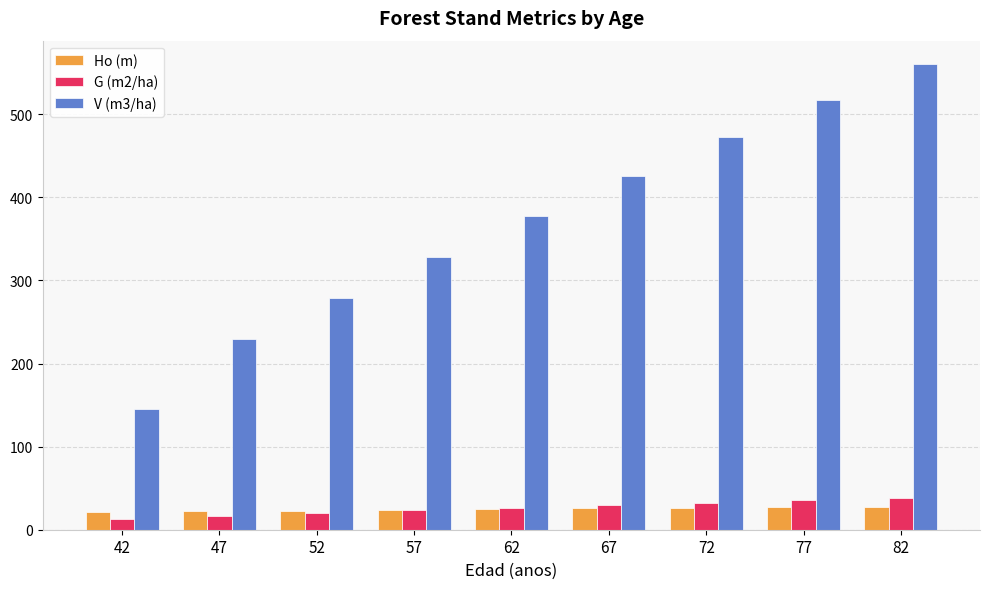

What is the sum of all V (m3/ha) values?

3335.8